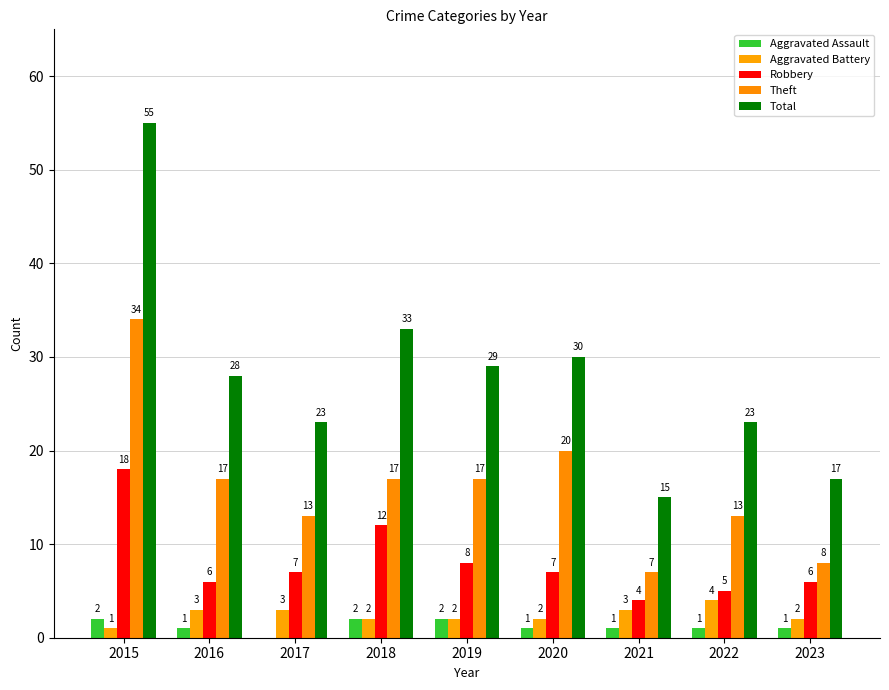

What is the sum of all Total values?

253